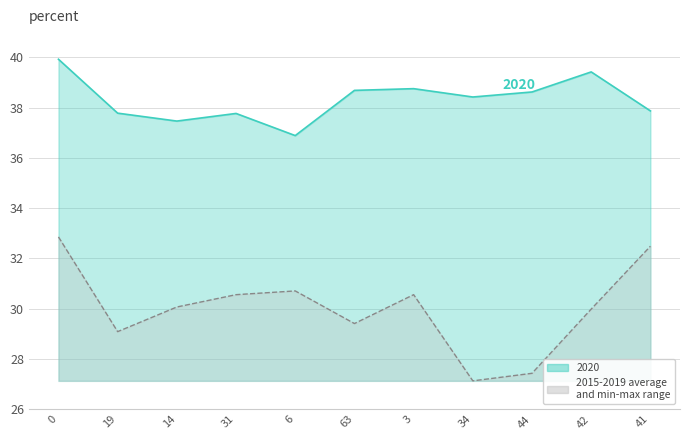

What is the maximum value shown in the chart?

32.9